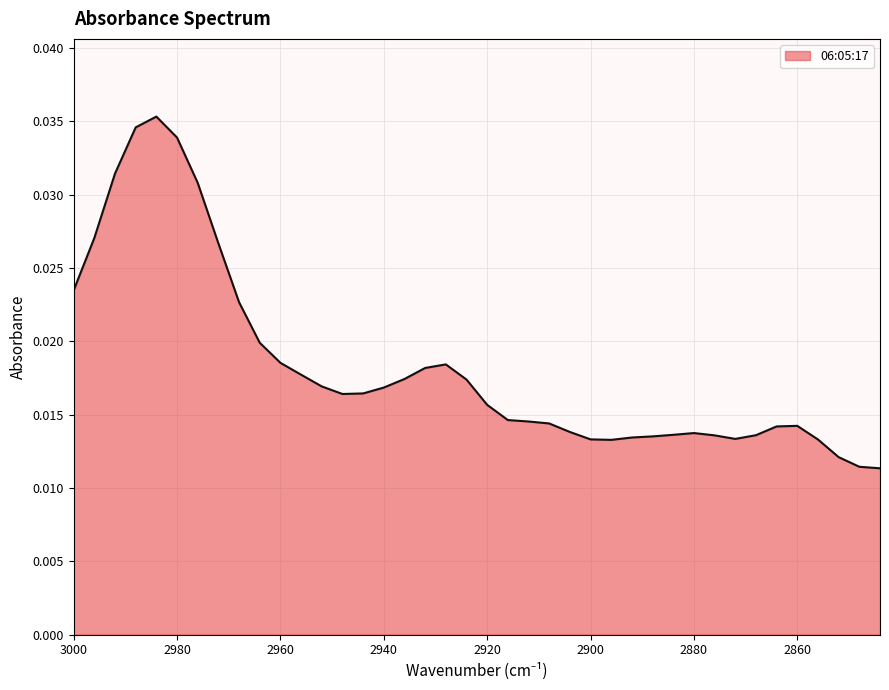

True or false: the data has more than 2 interior local peaks.

True